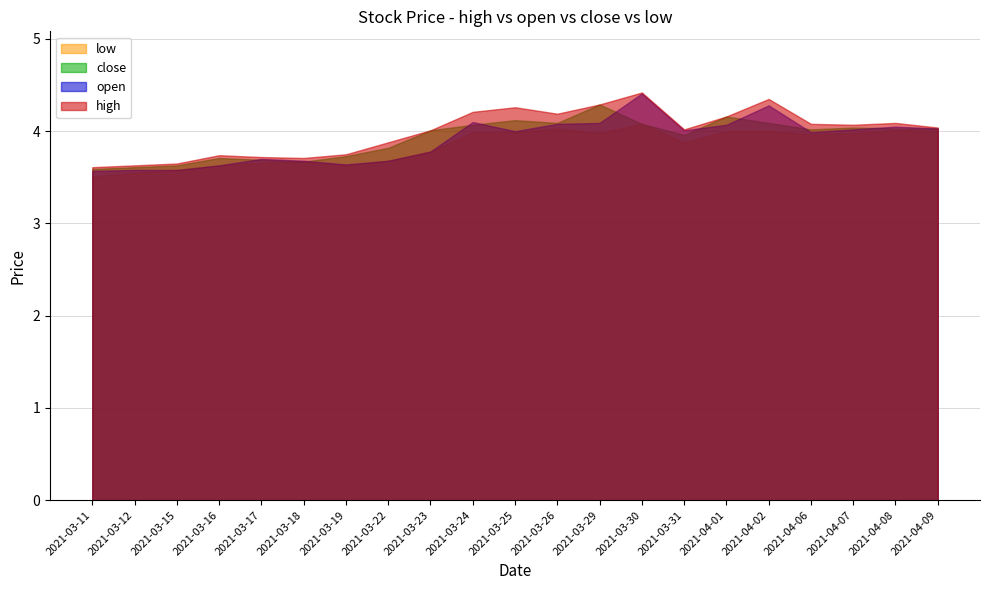

In close, how many points are higher than both neighbors (excluding endpoints)?

5